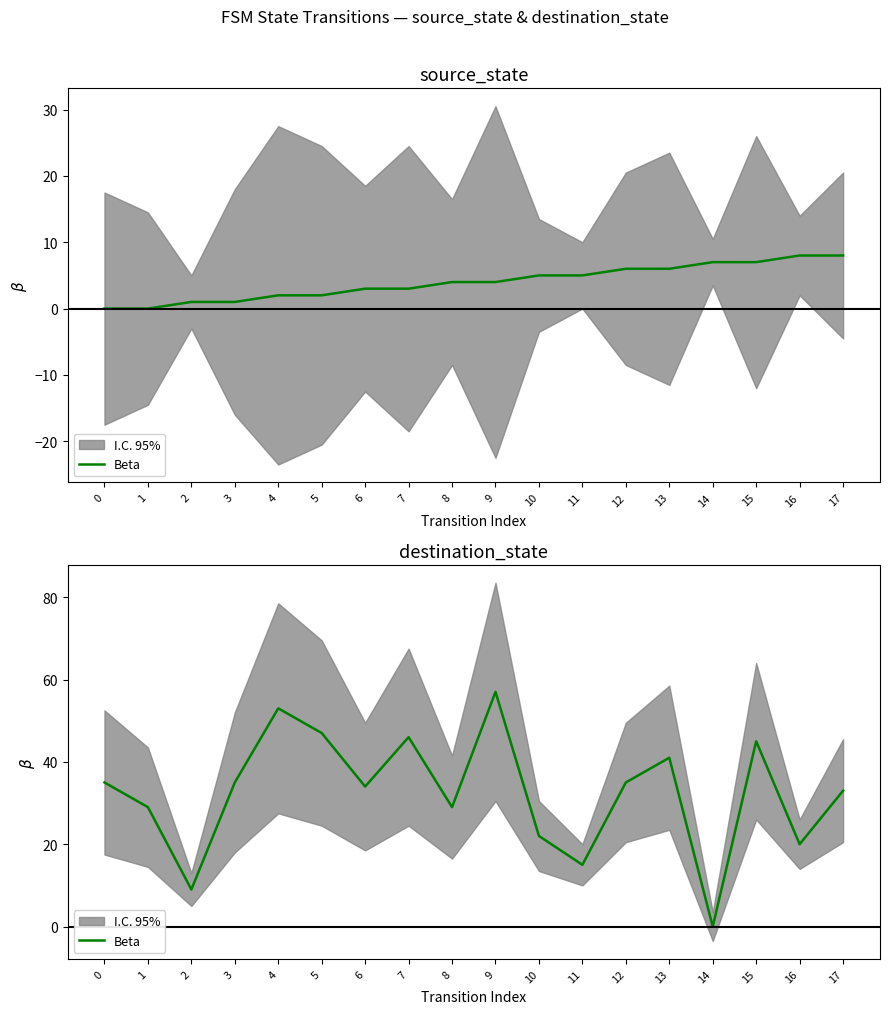

Reading left to right, extract all data points from this chart.

0=35	1=29	2=9	3=35	4=53	5=47	6=34	7=46	8=29	9=57	10=22	11=15	12=35	13=41	14=0	15=45	16=20	17=33